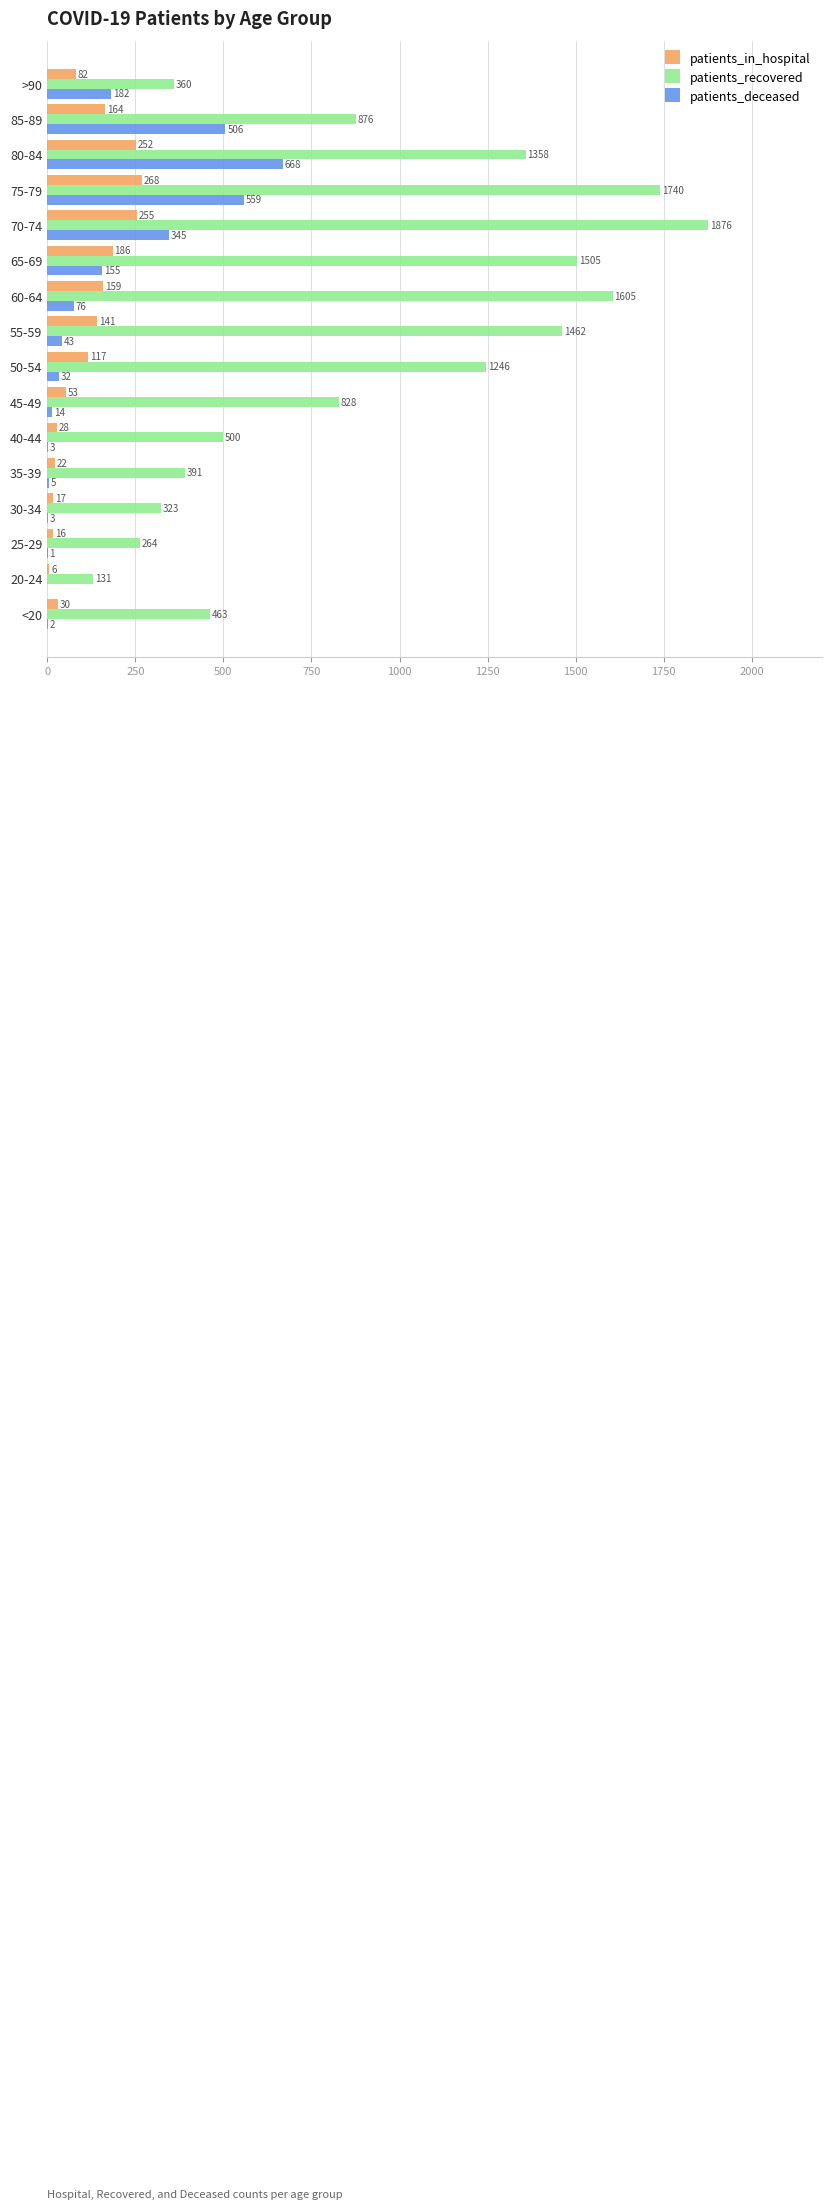

At which label does patients_deceased reach its peak?

80-84